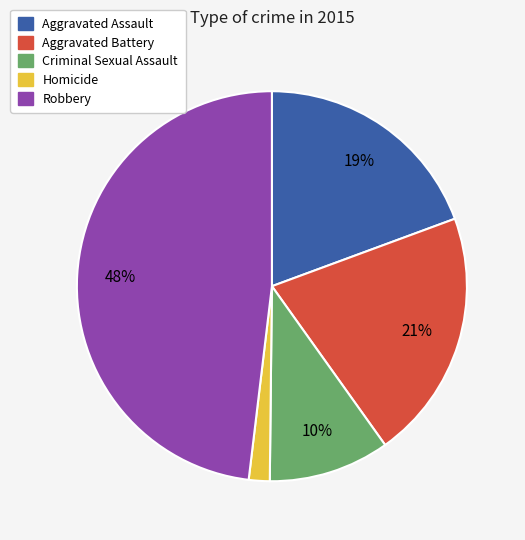

True or false: Criminal Sexual Assault accounts for 4% of the total.

False